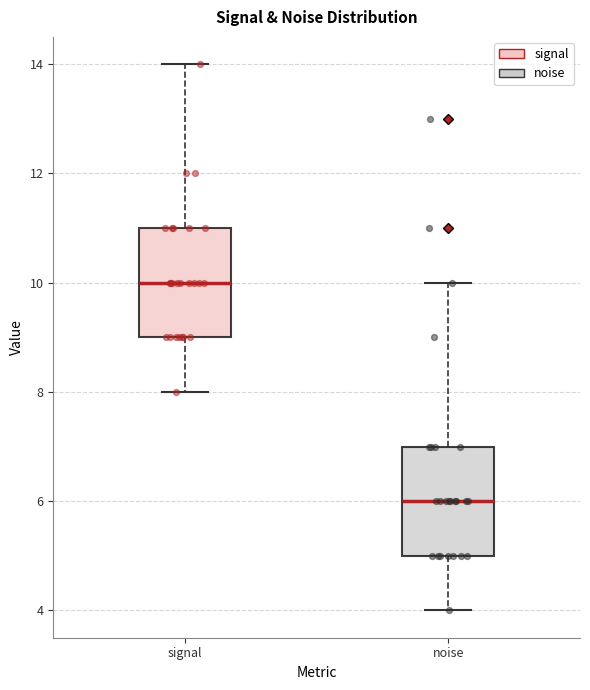

Reading left to right, read every box against the y-axis: the position of its median line, the range the box covers, and the ends of its whiskers. The values are not printed on the chart, so give them approximately, as read against the axis.

signal: median 10, box 9 to 11, whiskers 8 to 14
noise: median 6, box 5 to 7, whiskers 4 to 10